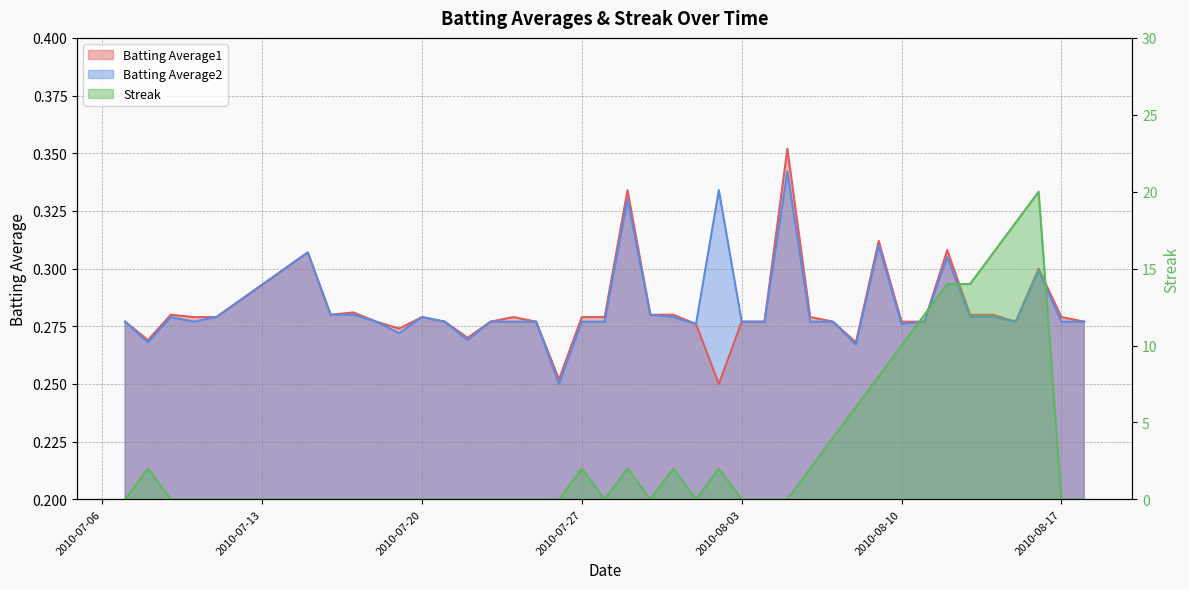

Reading right to left, what are all the values shown in this chart?

Batting Average1: 2010-08-18=0.3	2010-08-17=0.3	2010-08-16=0.3	2010-08-15=0.3	2010-08-14=0.3	2010-08-13=0.3	2010-08-12=0.3	2010-08-11=0.3	2010-08-10=0.3	2010-08-09=0.3	2010-08-08=0.3	2010-08-07=0.3	2010-08-06=0.3	2010-08-05=0.4	2010-08-04=0.3	2010-08-03=0.3	2010-08-02=0.2	2010-08-01=0.3	2010-07-31=0.3	2010-07-30=0.3	2010-07-29=0.3	2010-07-28=0.3	2010-07-27=0.3	2010-07-26=0.3	2010-07-25=0.3	2010-07-24=0.3	2010-07-23=0.3	2010-07-22=0.3	2010-07-21=0.3	2010-07-20=0.3	2010-07-19=0.3	2010-07-18=0.3	2010-07-17=0.3	2010-07-16=0.3	2010-07-15=0.3	2010-07-11=0.3	2010-07-10=0.3	2010-07-09=0.3	2010-07-08=0.3	2010-07-07=0.3
Batting Average2: 2010-08-18=0.3	2010-08-17=0.3	2010-08-16=0.3	2010-08-15=0.3	2010-08-14=0.3	2010-08-13=0.3	2010-08-12=0.3	2010-08-11=0.3	2010-08-10=0.3	2010-08-09=0.3	2010-08-08=0.3	2010-08-07=0.3	2010-08-06=0.3	2010-08-05=0.3	2010-08-04=0.3	2010-08-03=0.3	2010-08-02=0.3	2010-08-01=0.3	2010-07-31=0.3	2010-07-30=0.3	2010-07-29=0.3	2010-07-28=0.3	2010-07-27=0.3	2010-07-26=0.2	2010-07-25=0.3	2010-07-24=0.3	2010-07-23=0.3	2010-07-22=0.3	2010-07-21=0.3	2010-07-20=0.3	2010-07-19=0.3	2010-07-18=0.3	2010-07-17=0.3	2010-07-16=0.3	2010-07-15=0.3	2010-07-11=0.3	2010-07-10=0.3	2010-07-09=0.3	2010-07-08=0.3	2010-07-07=0.3
Streak: 2010-08-18=0.0	2010-08-17=0.0	2010-08-16=20.0	2010-08-15=18.0	2010-08-14=16.0	2010-08-13=14.0	2010-08-12=14.0	2010-08-11=12.0	2010-08-10=10.0	2010-08-09=8.0	2010-08-08=6.0	2010-08-07=4.0	2010-08-06=2.0	2010-08-05=0.0	2010-08-04=0.0	2010-08-03=0.0	2010-08-02=2.0	2010-08-01=0.0	2010-07-31=2.0	2010-07-30=0.0	2010-07-29=2.0	2010-07-28=0.0	2010-07-27=2.0	2010-07-26=0.0	2010-07-25=0.0	2010-07-24=0.0	2010-07-23=0.0	2010-07-22=0.0	2010-07-21=0.0	2010-07-20=0.0	2010-07-19=0.0	2010-07-18=0.0	2010-07-17=0.0	2010-07-16=0.0	2010-07-15=0.0	2010-07-11=0.0	2010-07-10=0.0	2010-07-09=0.0	2010-07-08=2.0	2010-07-07=0.0